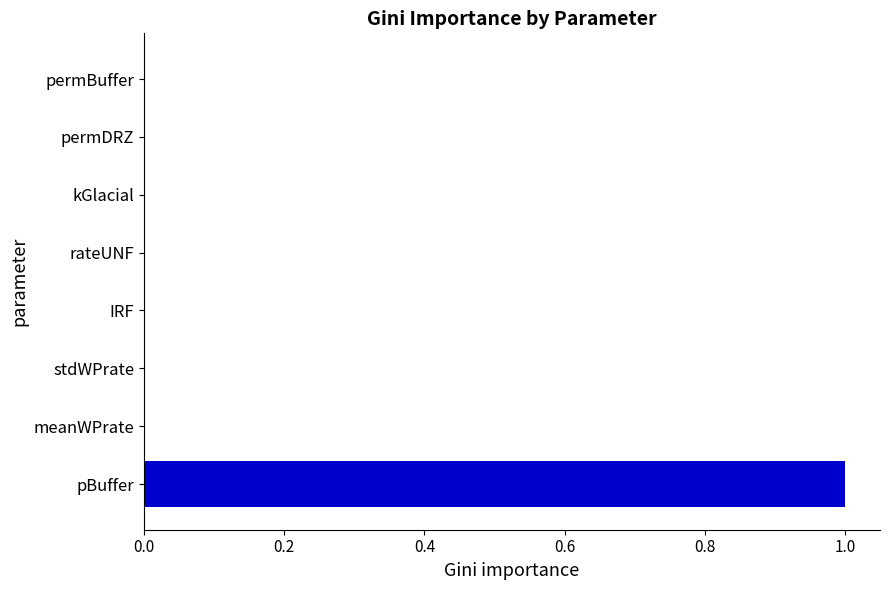

Which category has the highest value across all series?

pBuffer